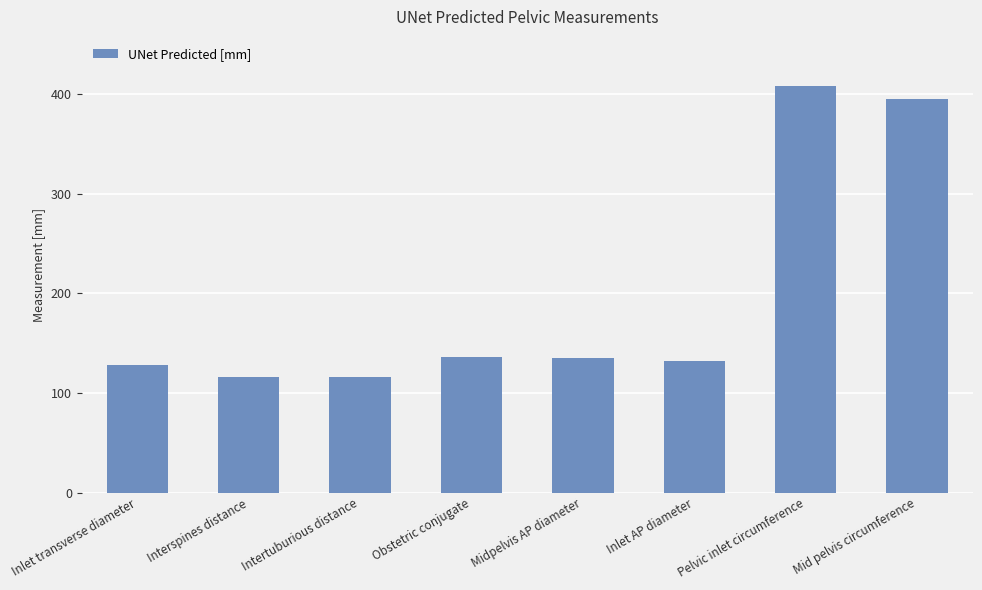

What is the ratio of the value at Midpelvis AP diameter to the value at Inlet AP diameter?

1.0